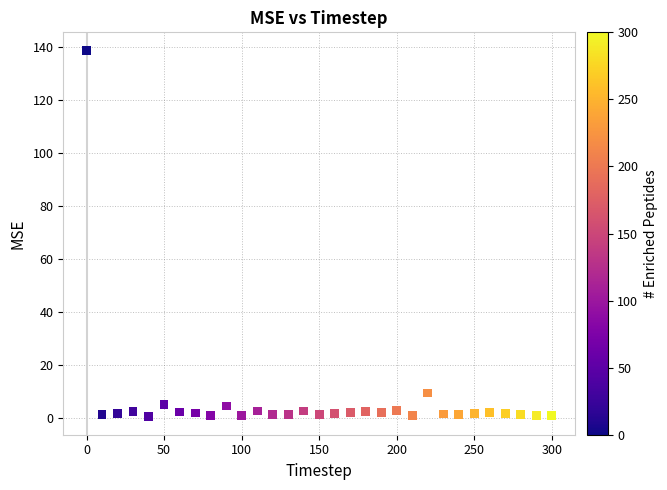

What Y value in the scatter plot is closest to 69?

9.6